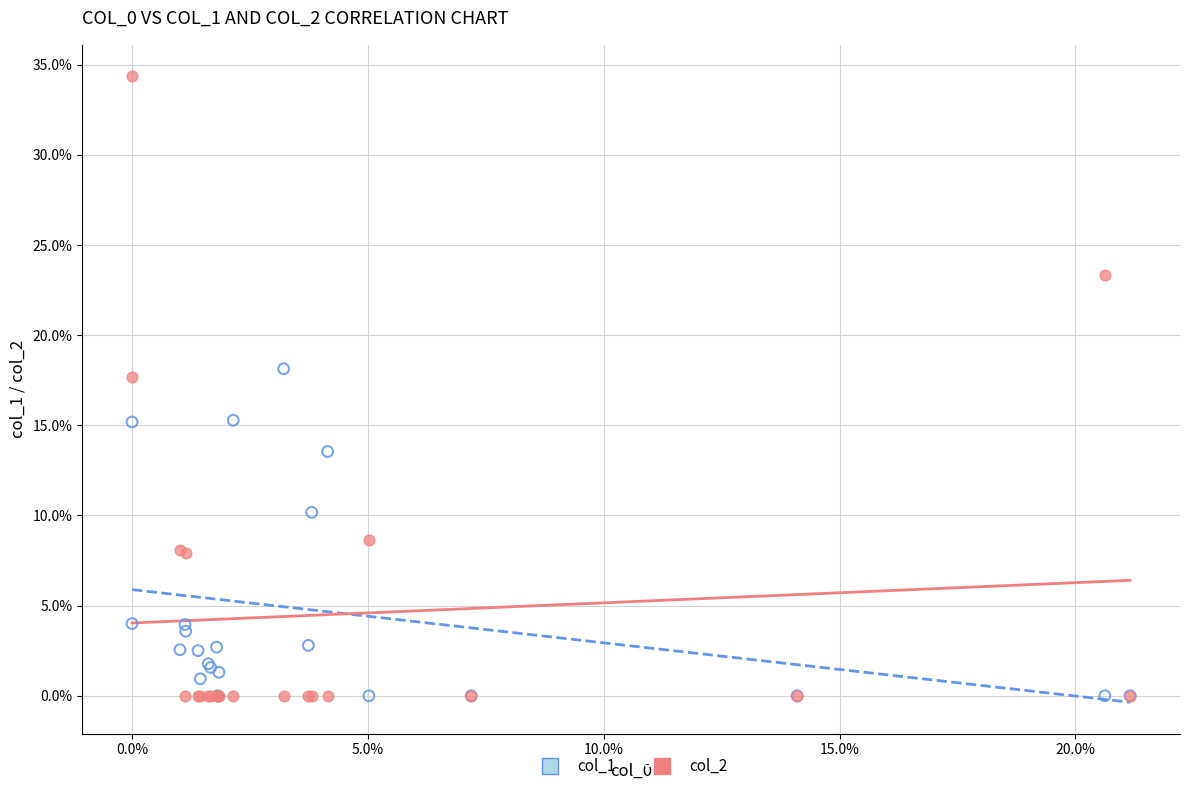

Which series has the widest spread of Y values?

col_2